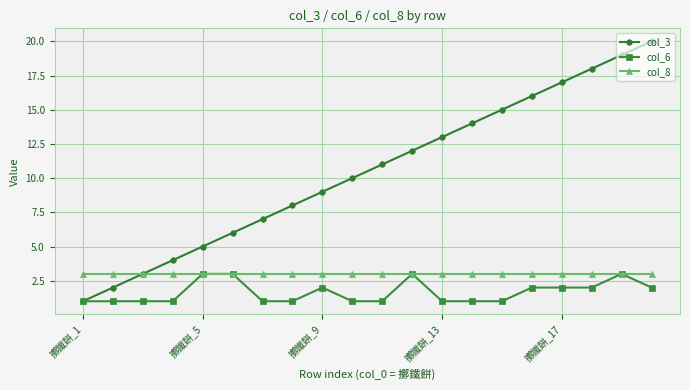

Which series has the largest range (max minus min)?

col_3